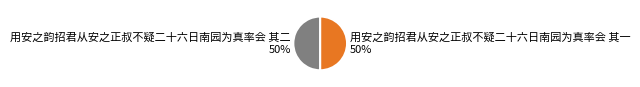

To the nearest percent, what percentage of the pie is 用安之韵招君从安之正叔不疑二十六日南园为真率会 其二?

50%